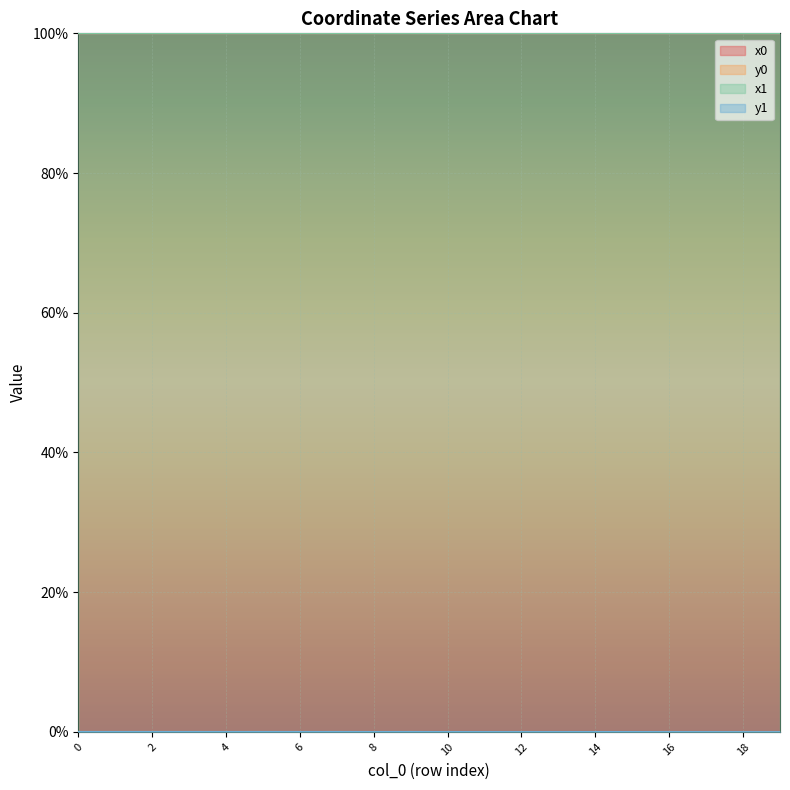

What is the greatest value displayed?

100.0